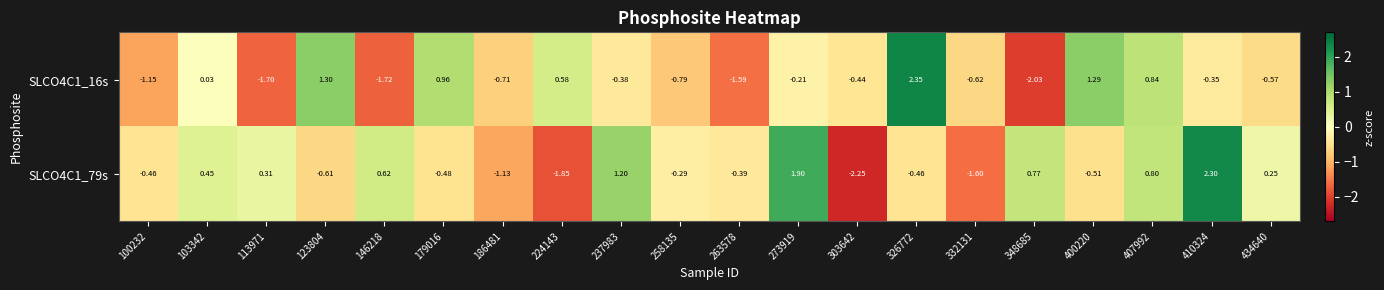

Is the value of SLCO4C1_79s at 103342 greater than the value of SLCO4C1_16s at 434640?

Yes